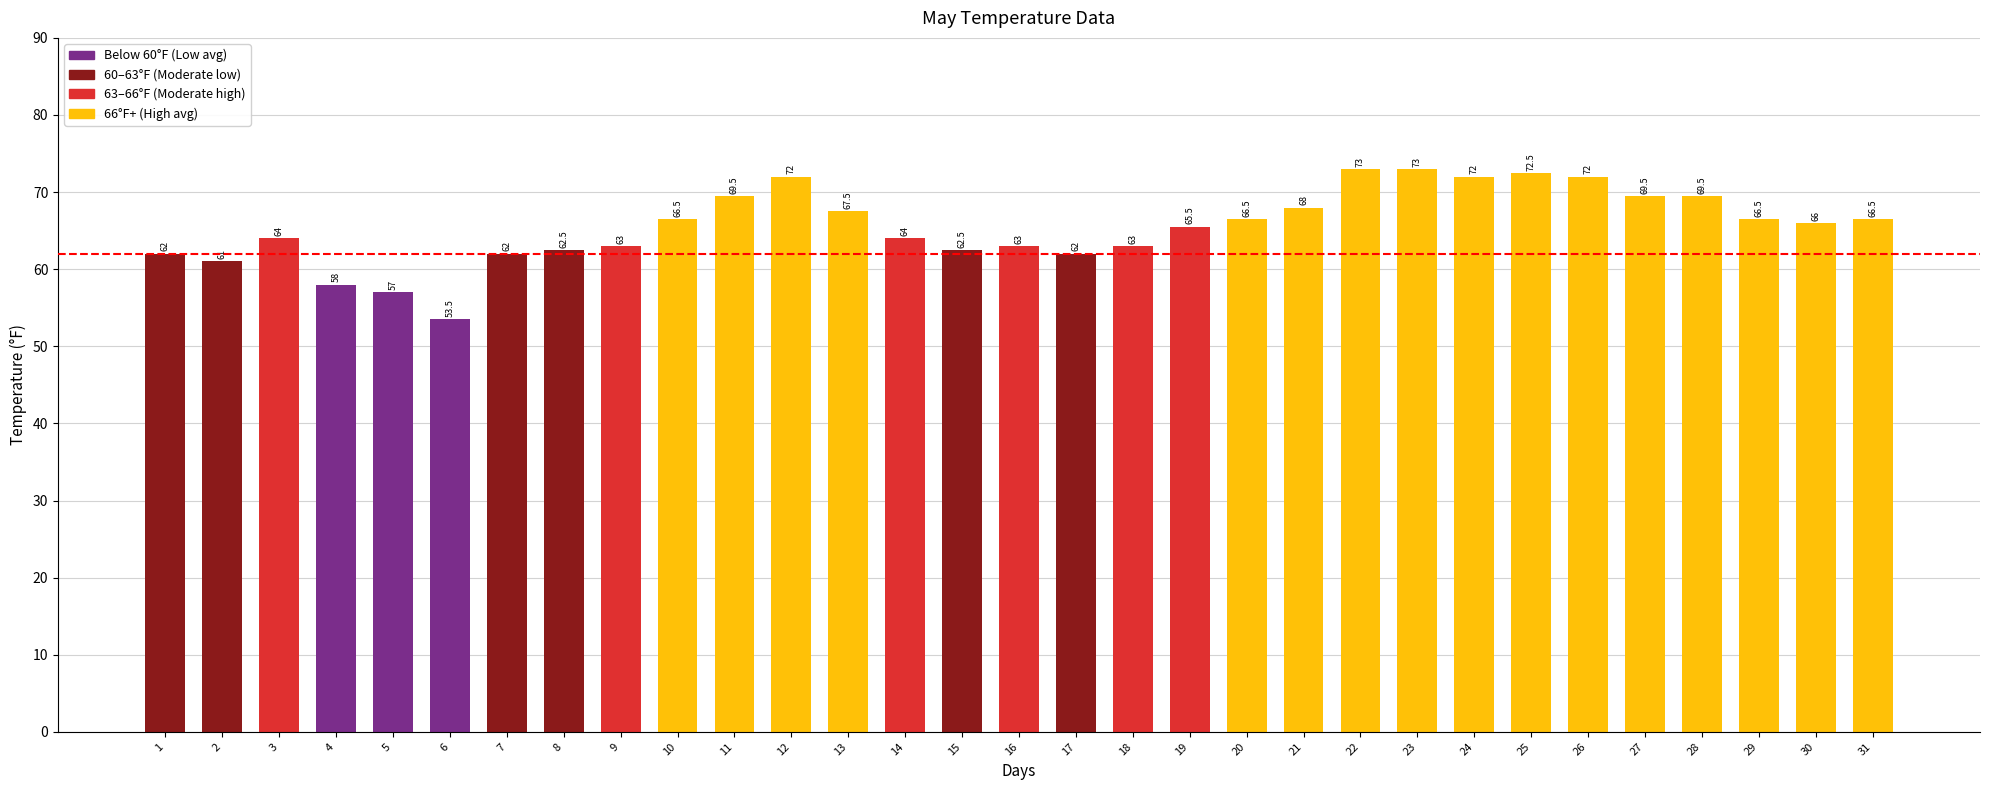

At which label does the data first exceed 66?

10